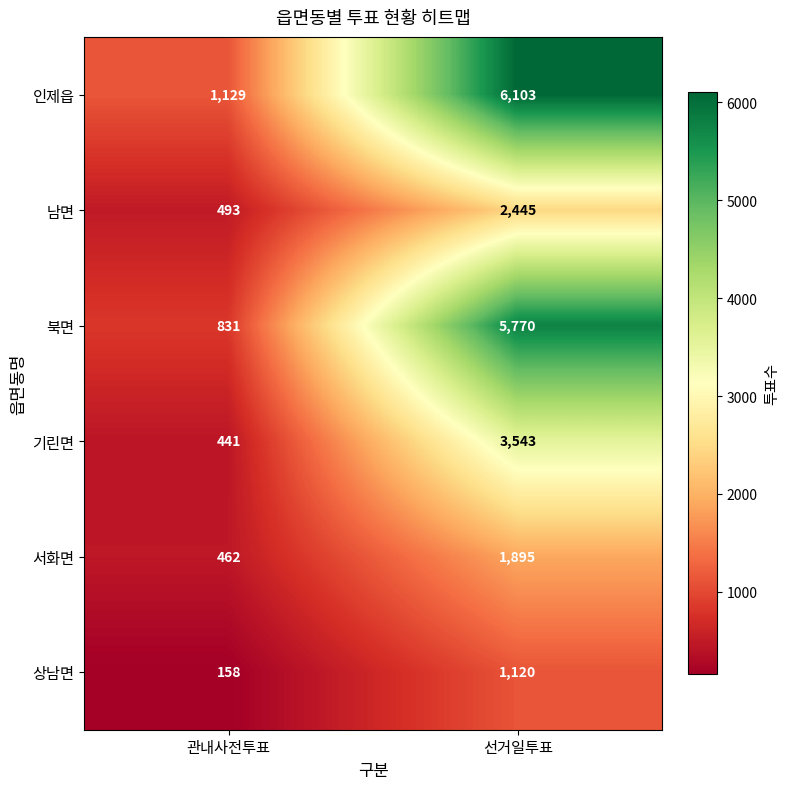

What is the sum of all 북면 values?

6601